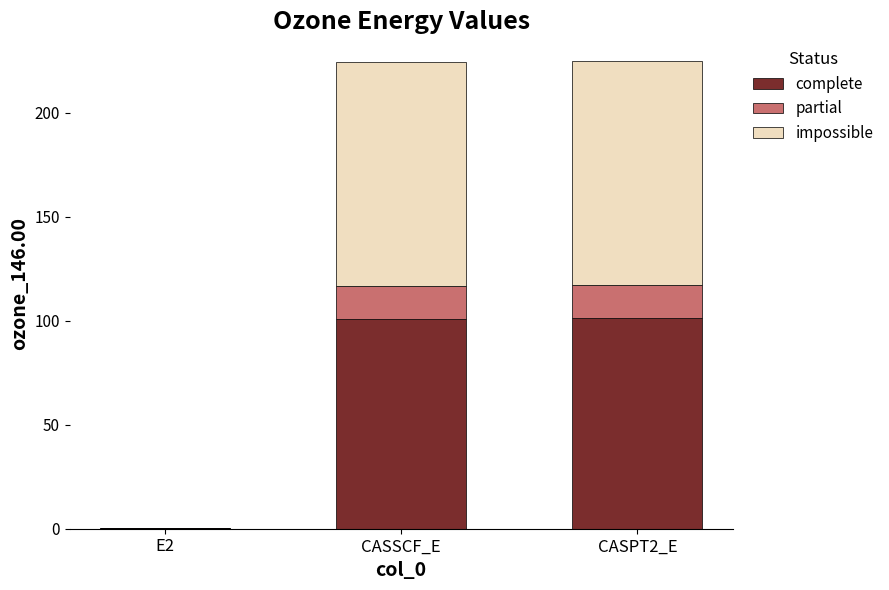

What is the sum of the complete values at CASPT2_E and CASSCF_E?

202.3